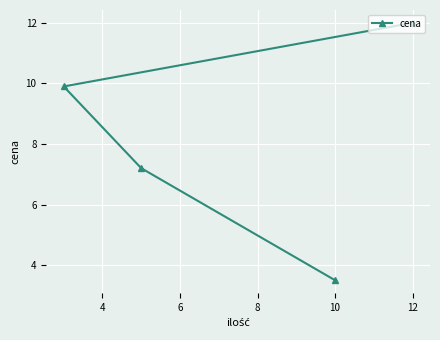

True or false: the data shows 15.7 at 12.

False